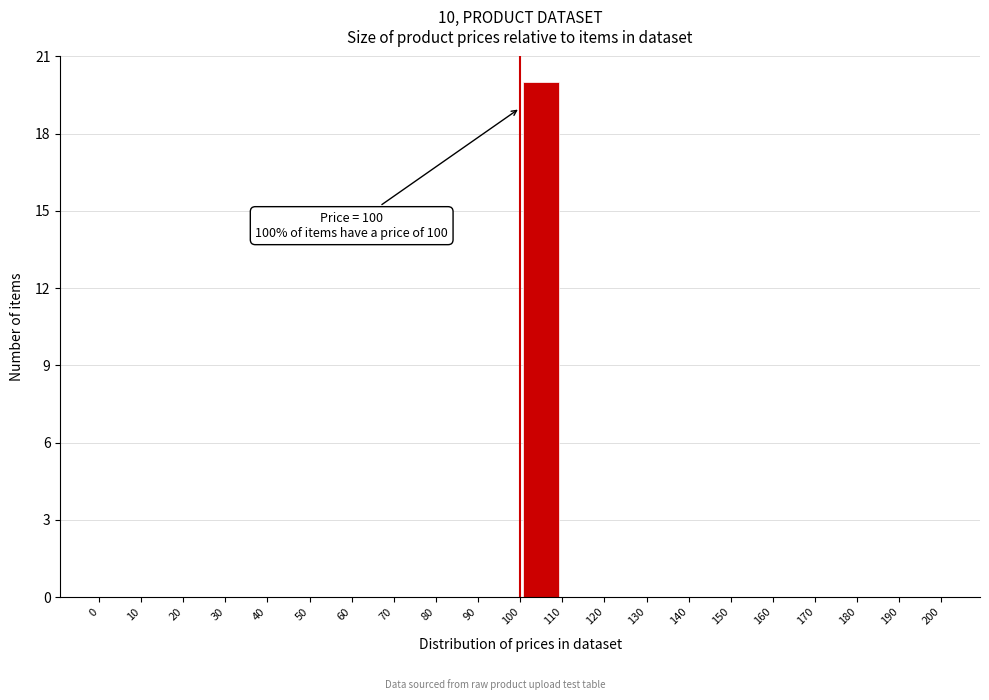

Which range on the x-axis has the tallest bar?

100 to 110